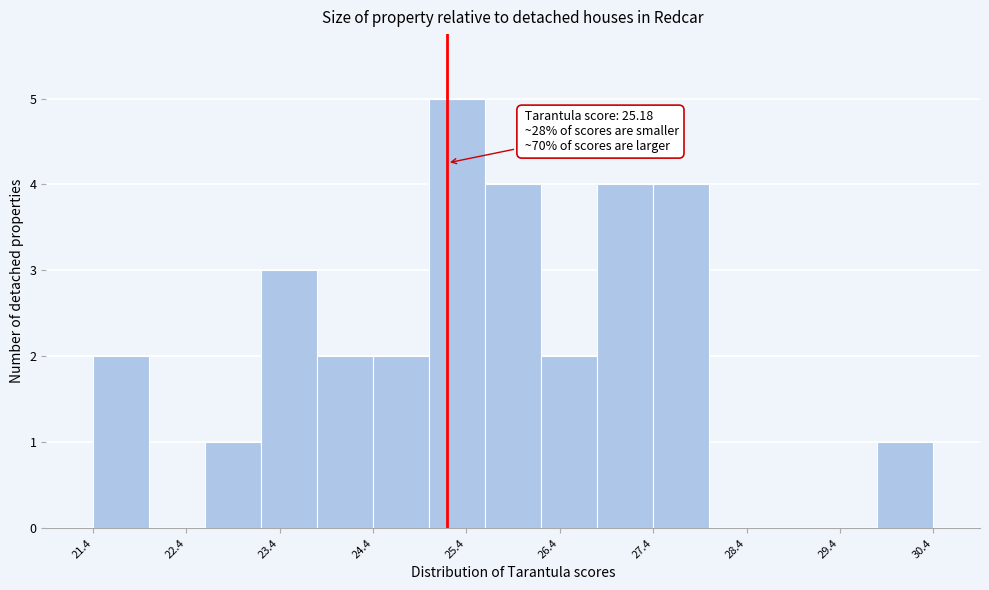

Which range on the x-axis has the tallest bar?

25.0 to 25.6